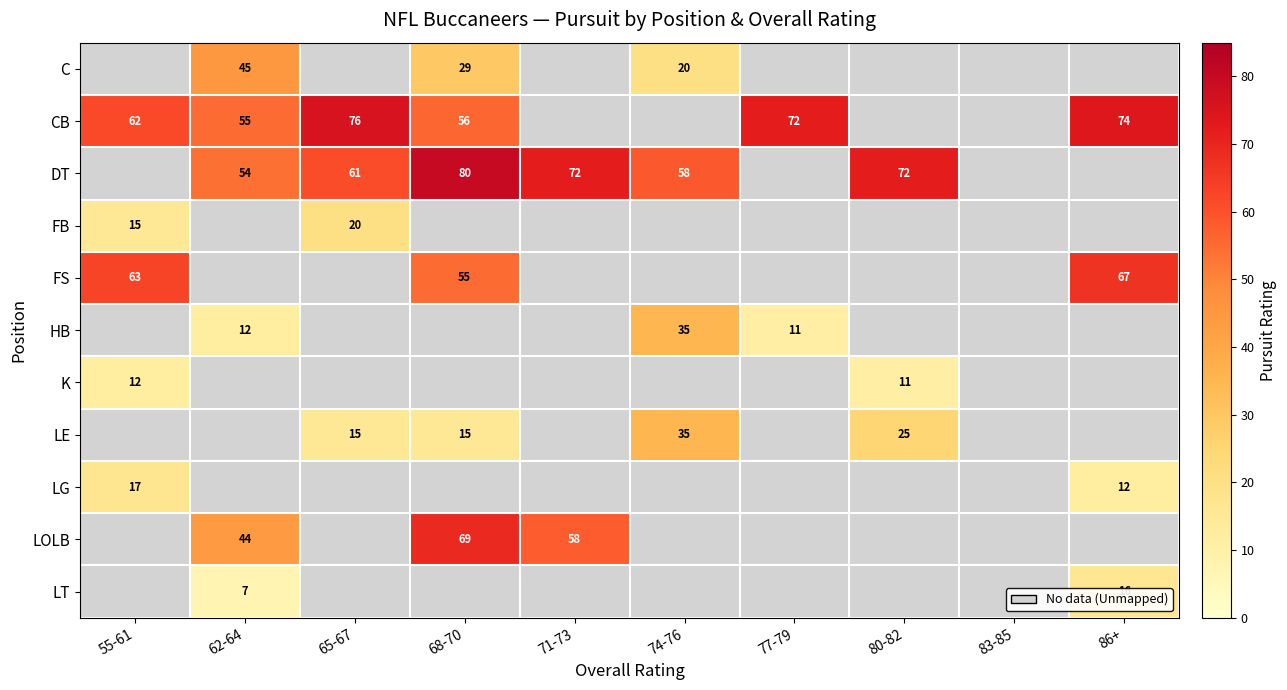

What is the spread (max minus min) of values at 74-76?

38.5